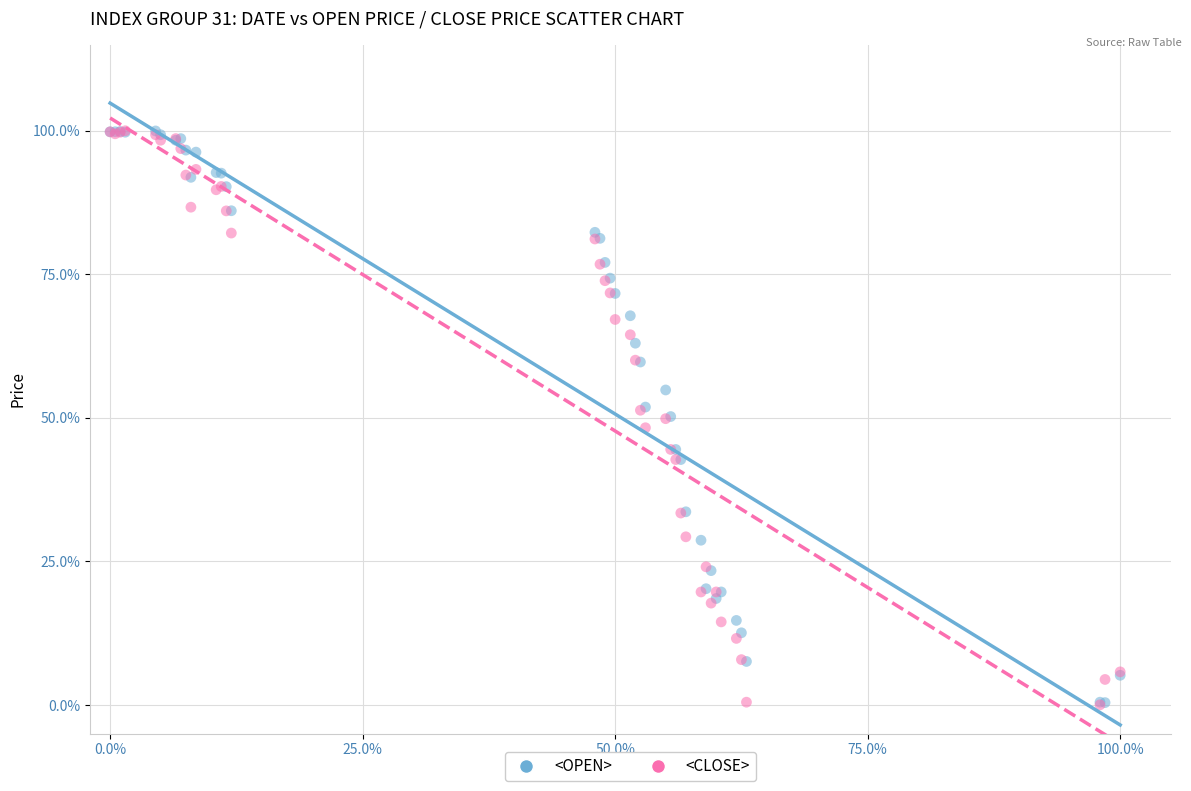

What are all the series names shown in the legend?

<OPEN>, <CLOSE>